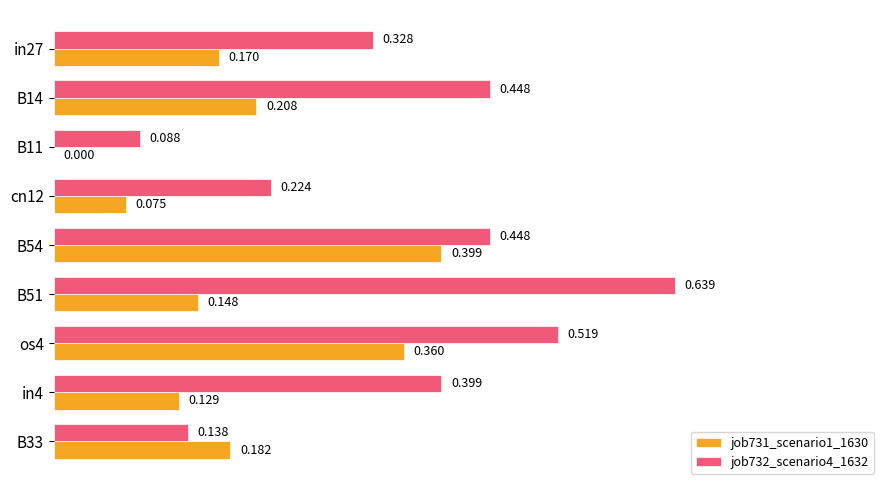

Count the number of categories in the chart.

9